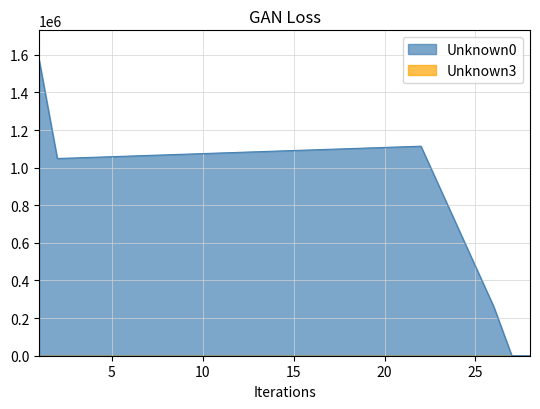

Where is the first local maximum?

22